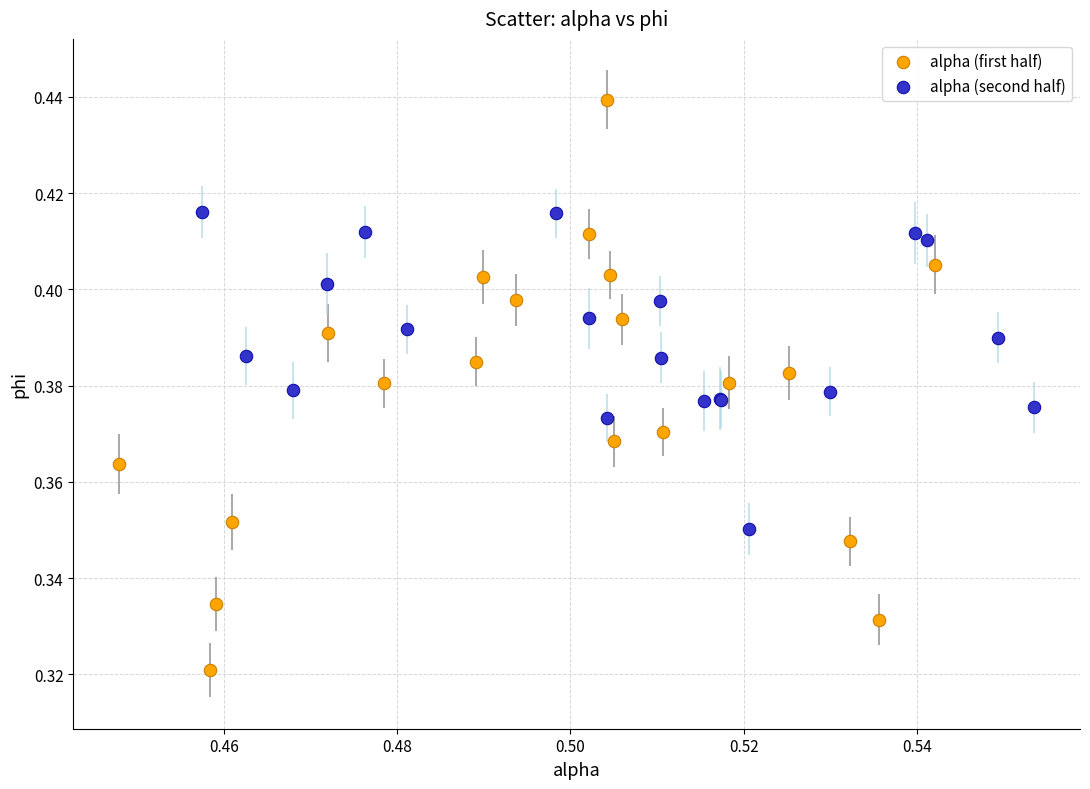

Which series contains the highest Y value?

alpha (first half)